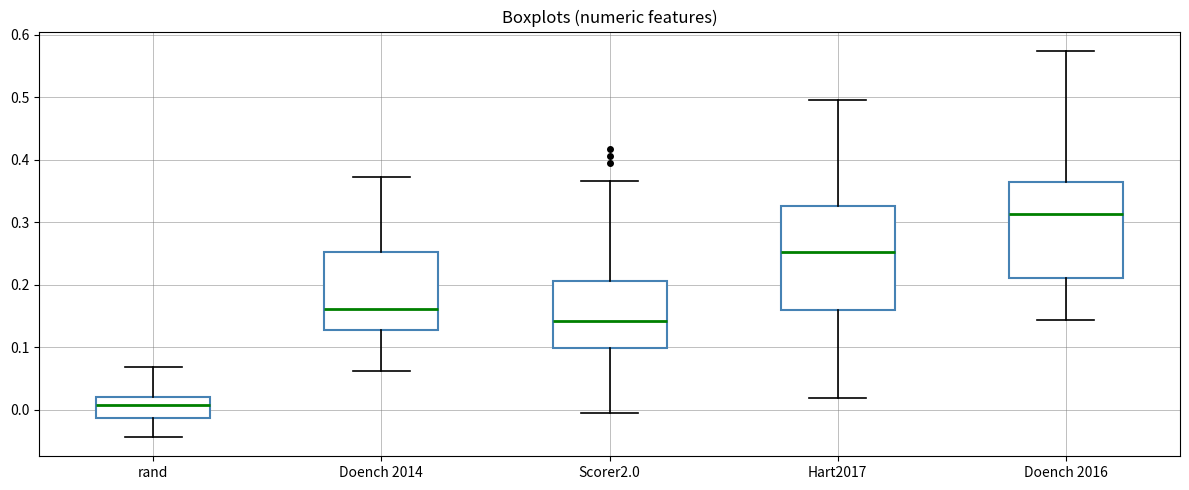

Where does the upper whisker of the box for Scorer2.0 end on the y-axis? The values are not printed on the chart, so give them approximately, as read against the axis.

0.37